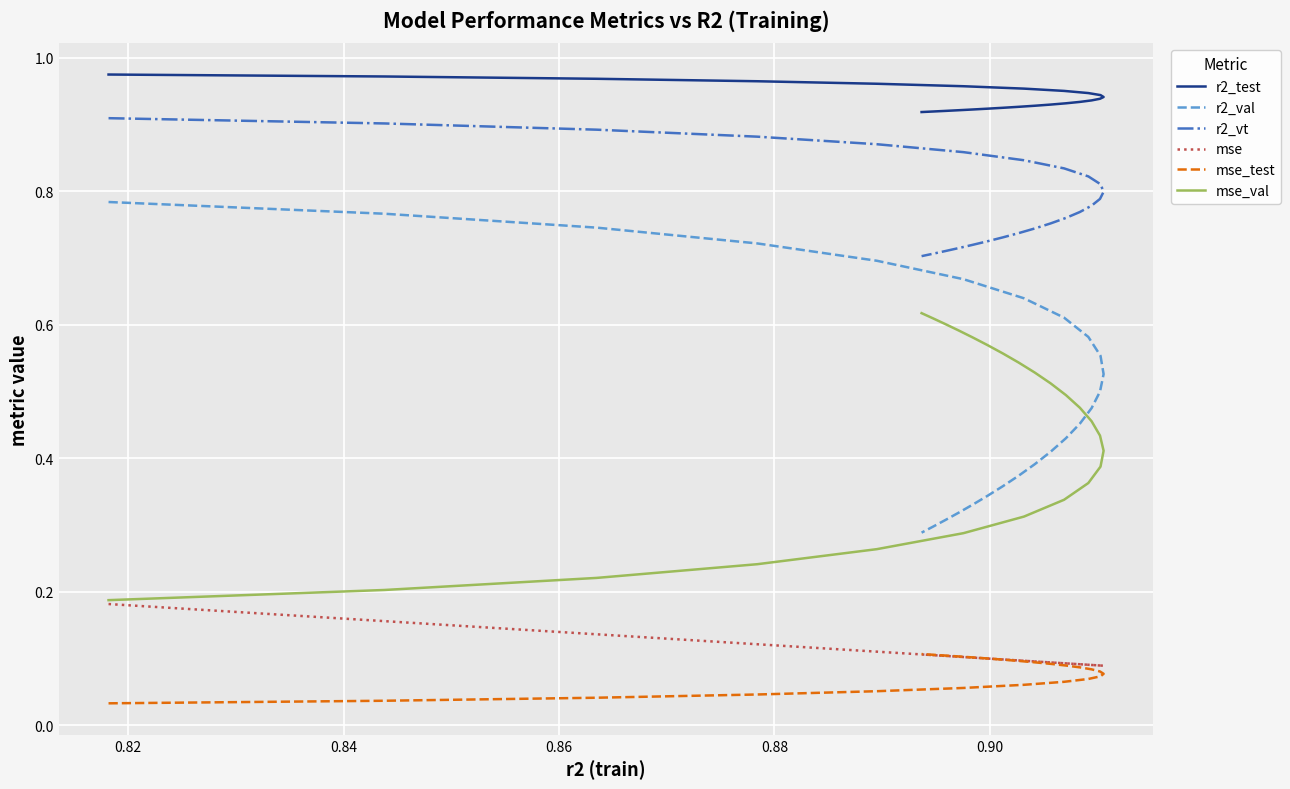

True or false: r2_val and r2_test intersect in this chart.

False